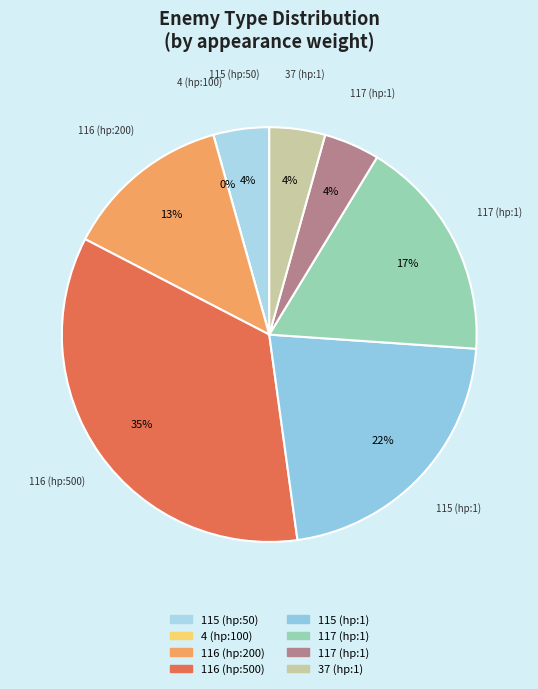

To the nearest percent, what is the difference between the 4 and 116 slice percentages?

13%